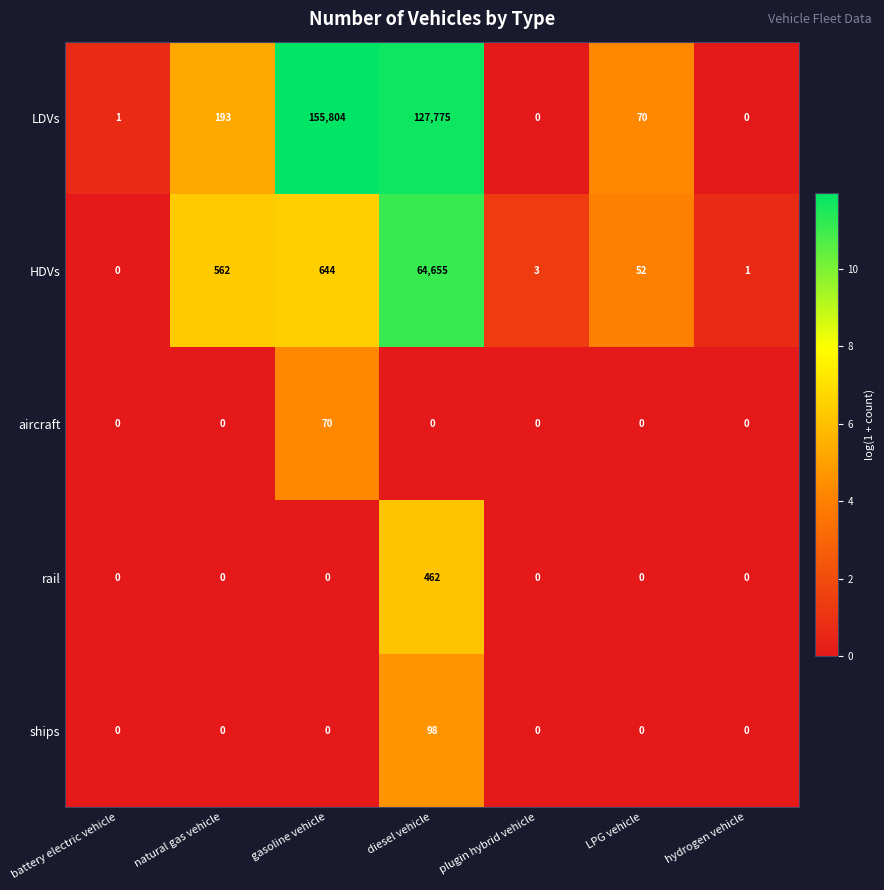

What is the difference between the second highest and minimum values in the HDVs series?

644